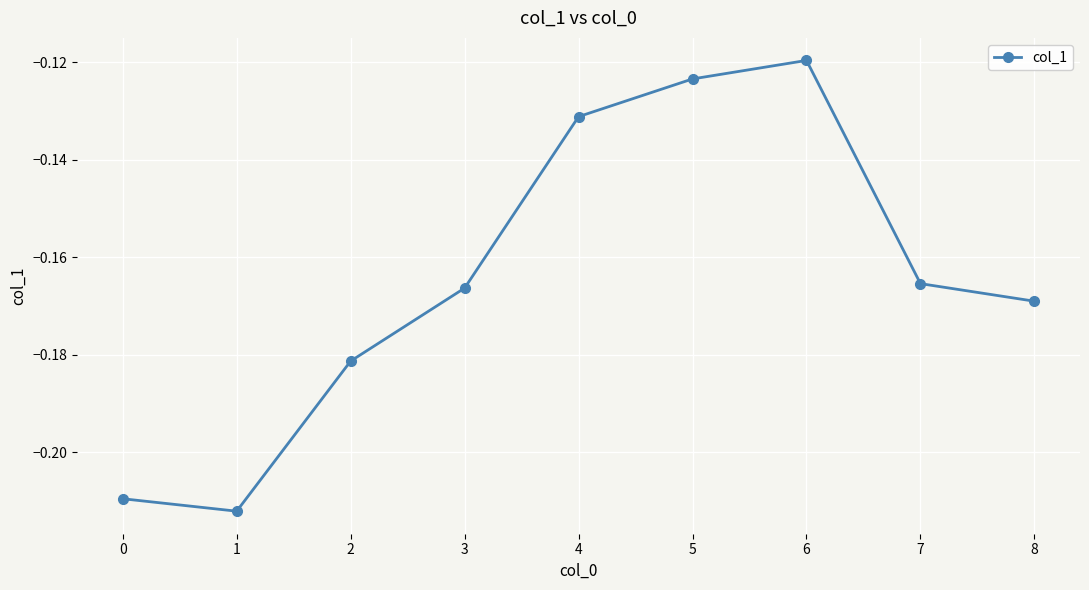

The value at 6 is -0.2. True or false?

False